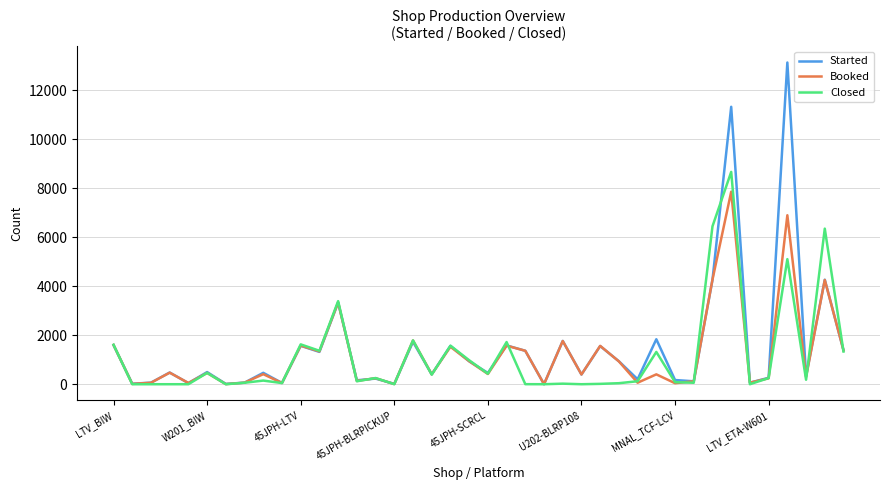

What is the maximum value shown in the chart?

13142